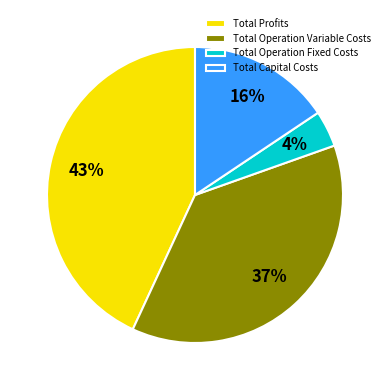

Is the sum of Total Operation Variable Costs and Total Profits greater than half?

Yes